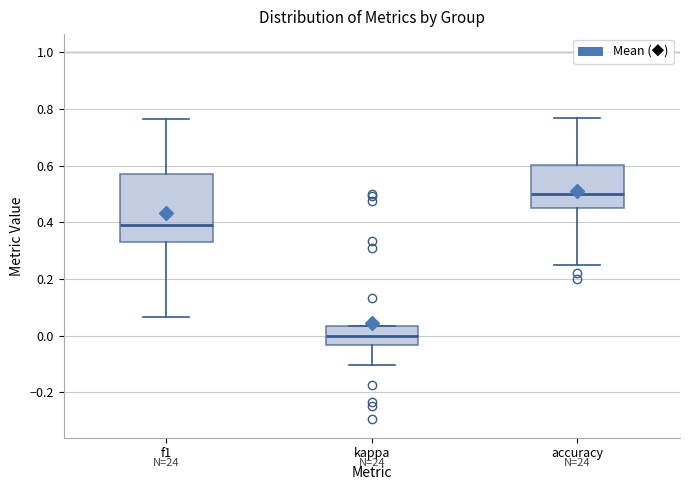

Where is the upper edge of the box for f1 on the y-axis? The values are not printed on the chart, so give them approximately, as read against the axis.

0.58